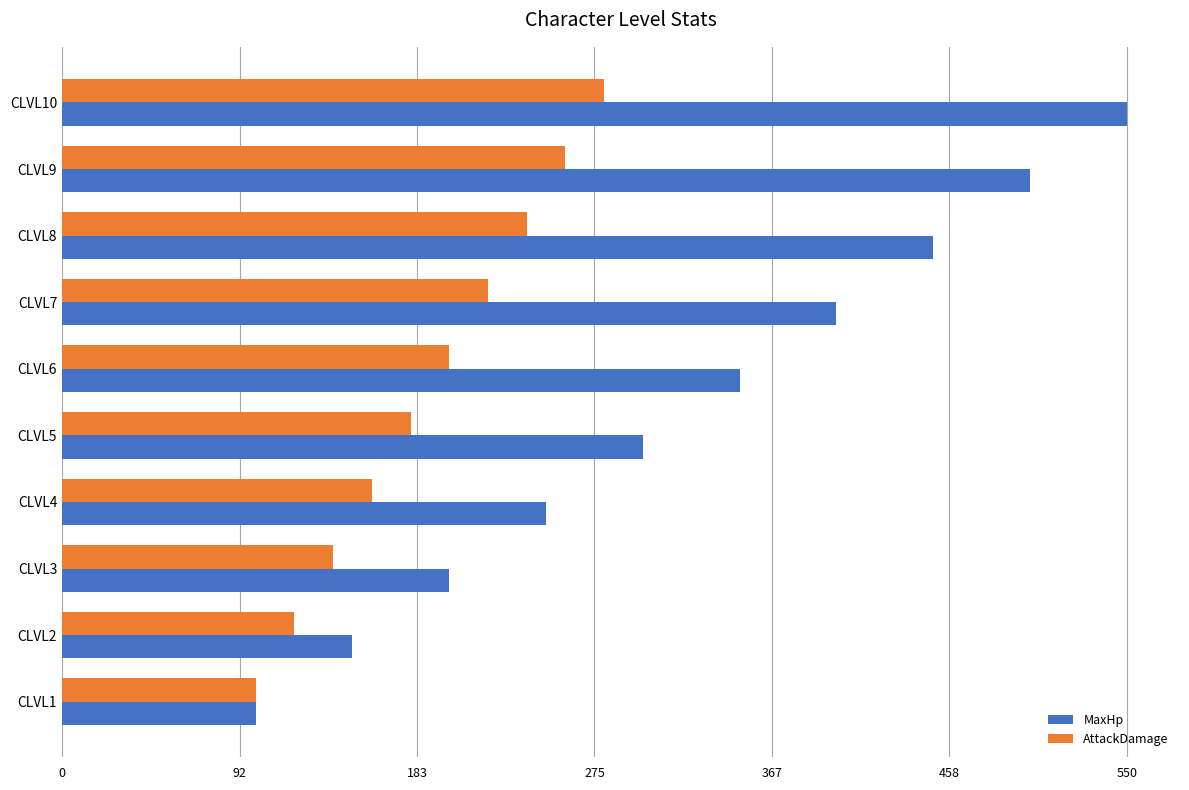

How many data points in MaxHp are less than 350?

5